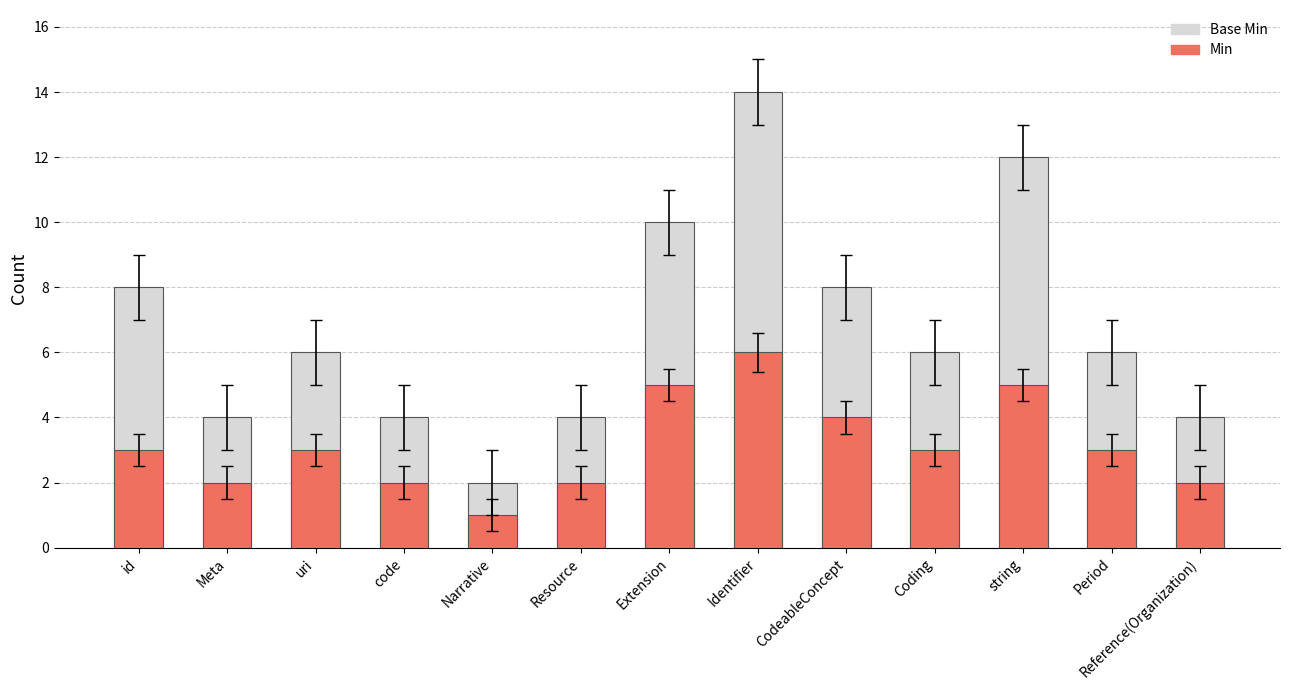

Is it true that Min equals 3 at Coding?

True